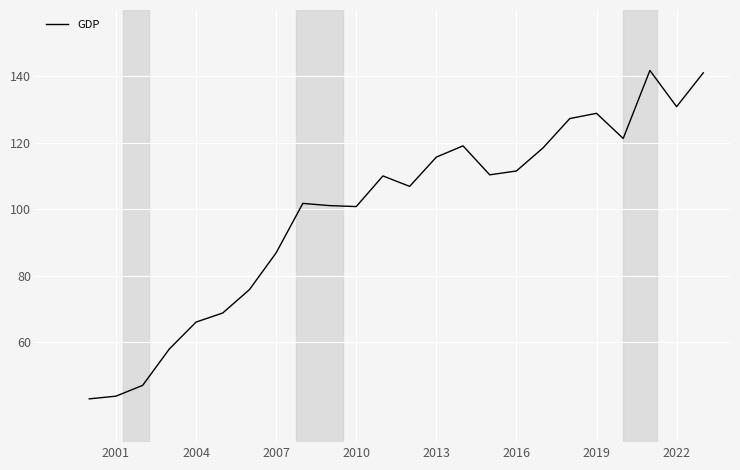

What is the smallest value displayed?

43.0